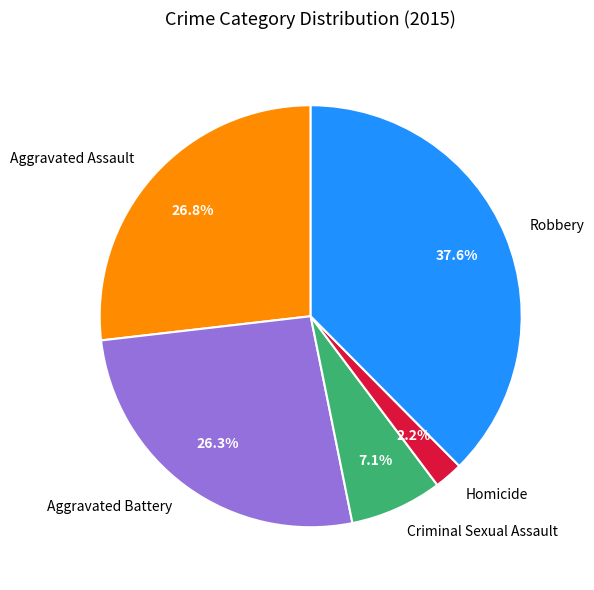

Which category has the biggest portion of the pie?

Robbery